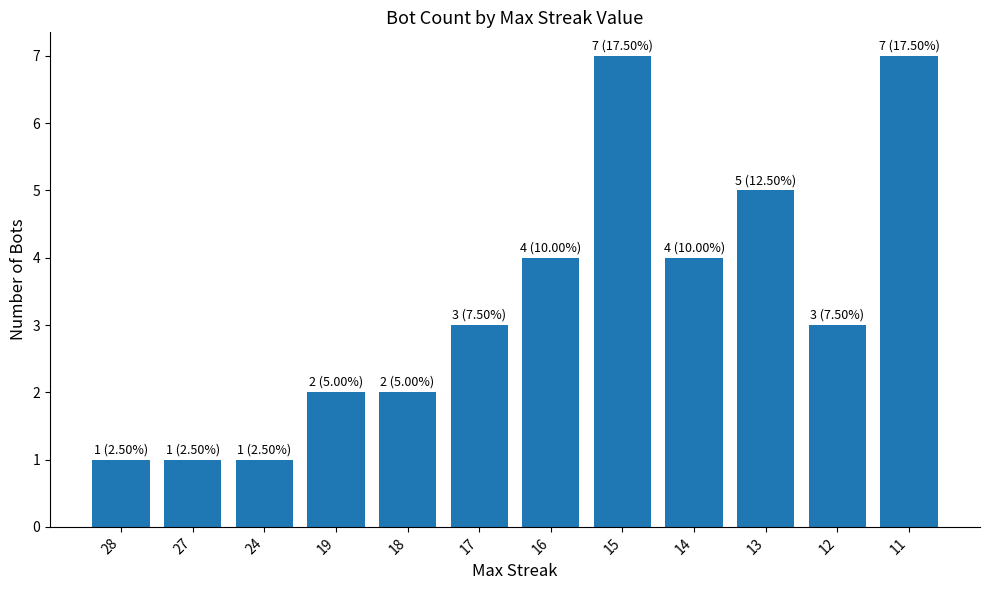

Reading left to right, what are all the values shown in this chart?

28=1	27=1	24=1	19=2	18=2	17=3	16=4	15=7	14=4	13=5	12=3	11=7